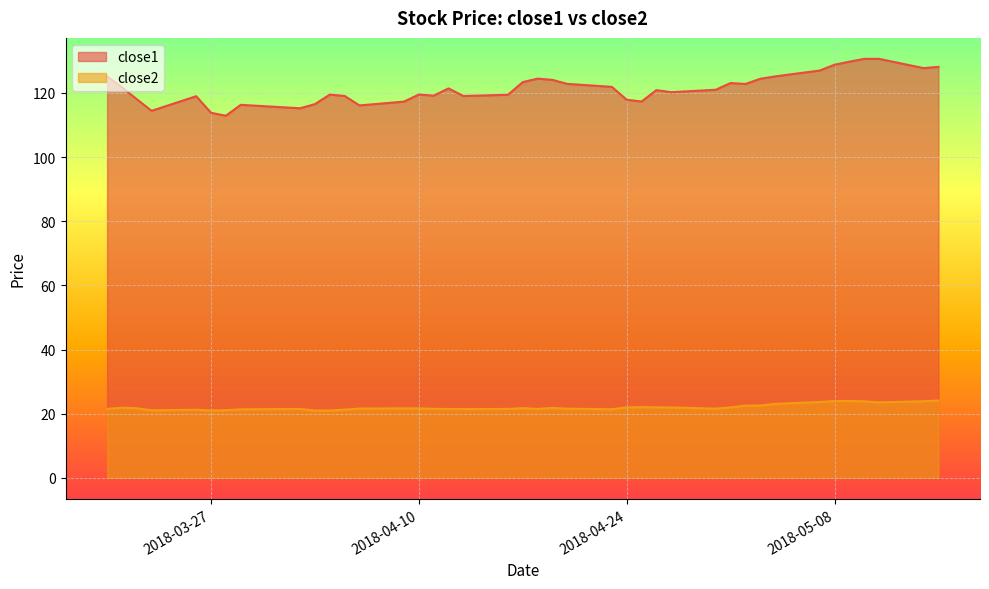

What is the approximate value of close1 at 2018-05-02?

122.8